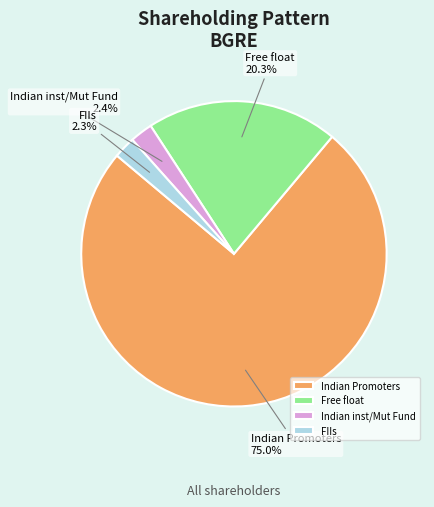

How many slices are in this pie chart?

4